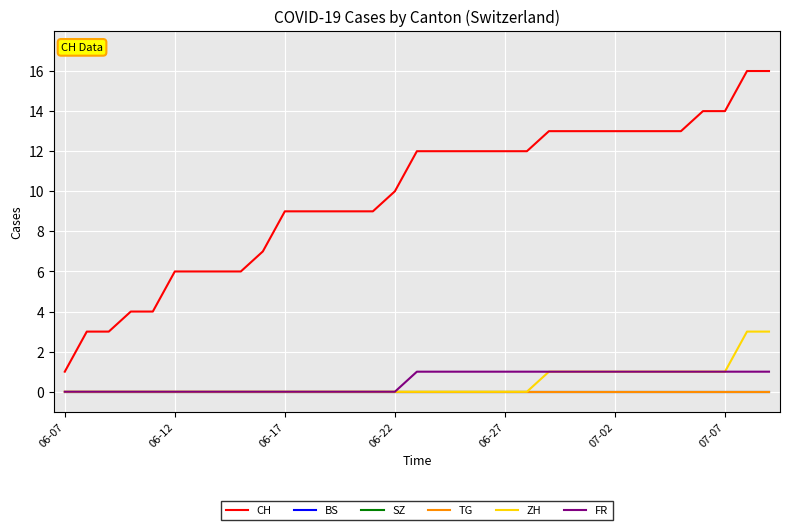

Which category has the highest value in the BS series?

06-07